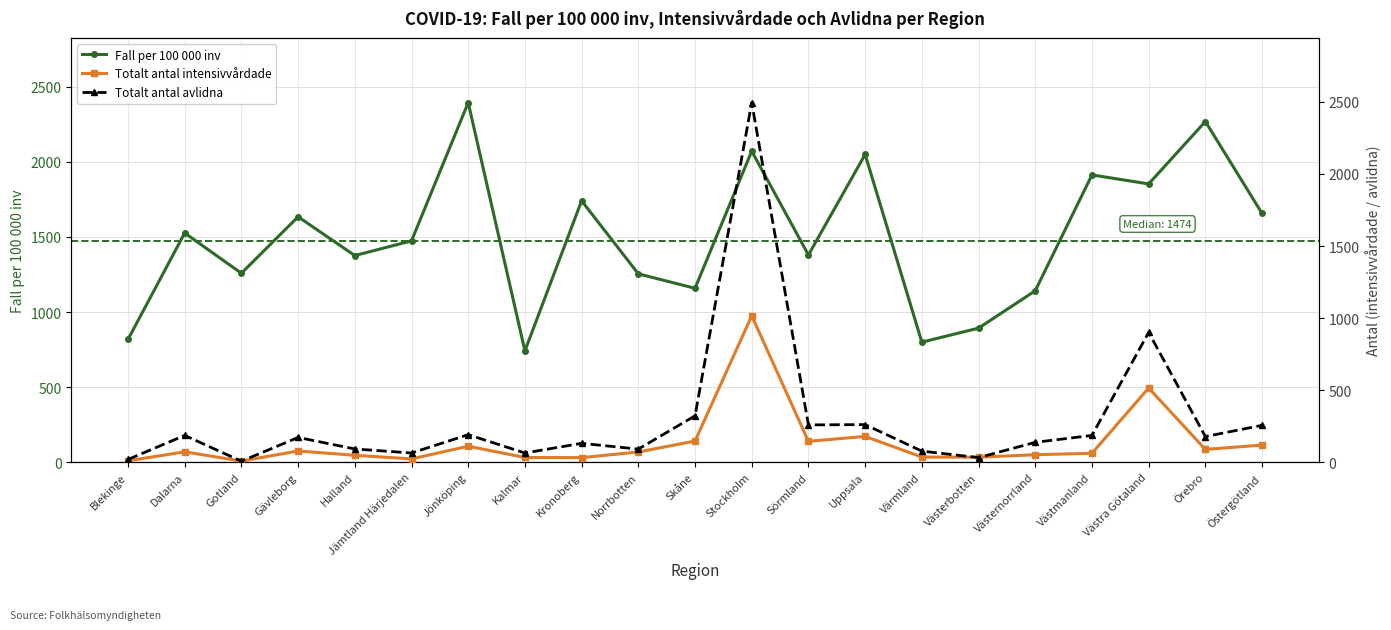

What are all the series names shown in the legend?

Fall per 100 000 inv, Totalt antal intensivvårdade, Totalt antal avlidna